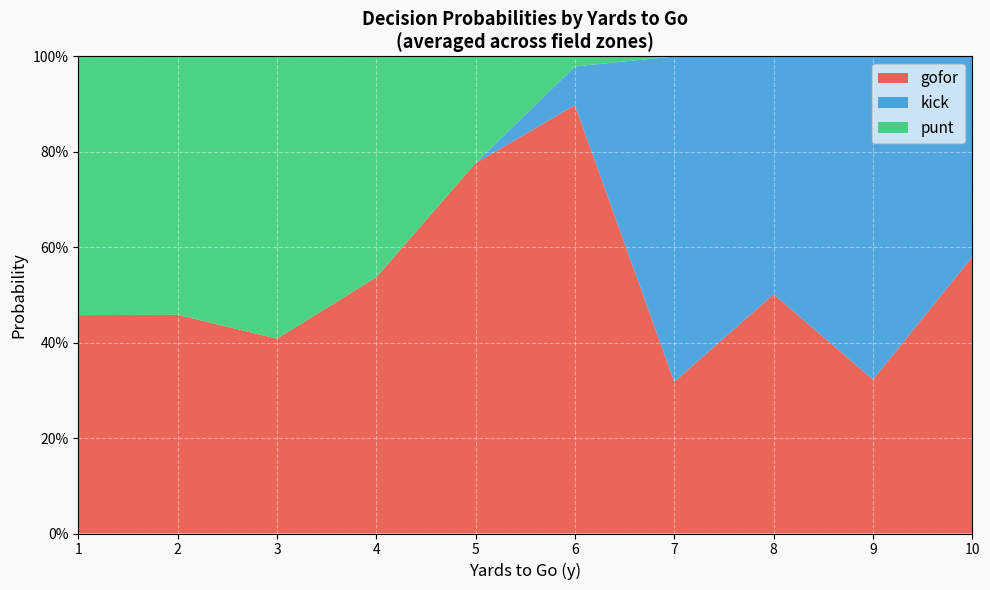

What are all the series names shown in the legend?

gofor, kick, punt